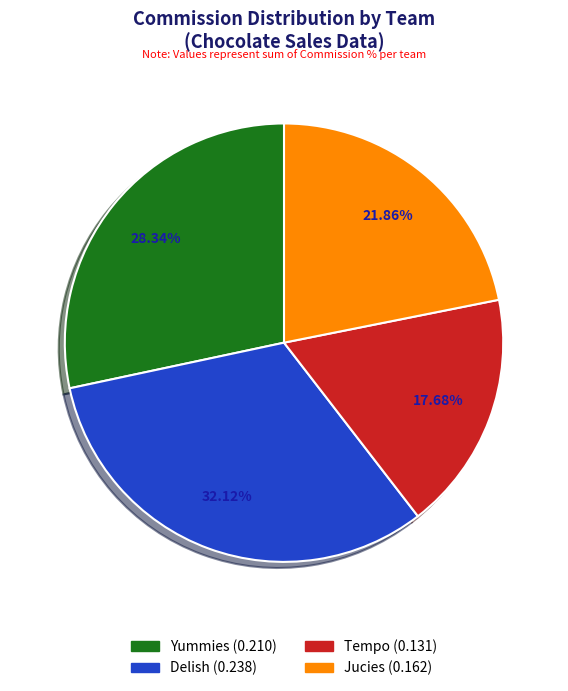

Is there a majority slice in this chart?

No